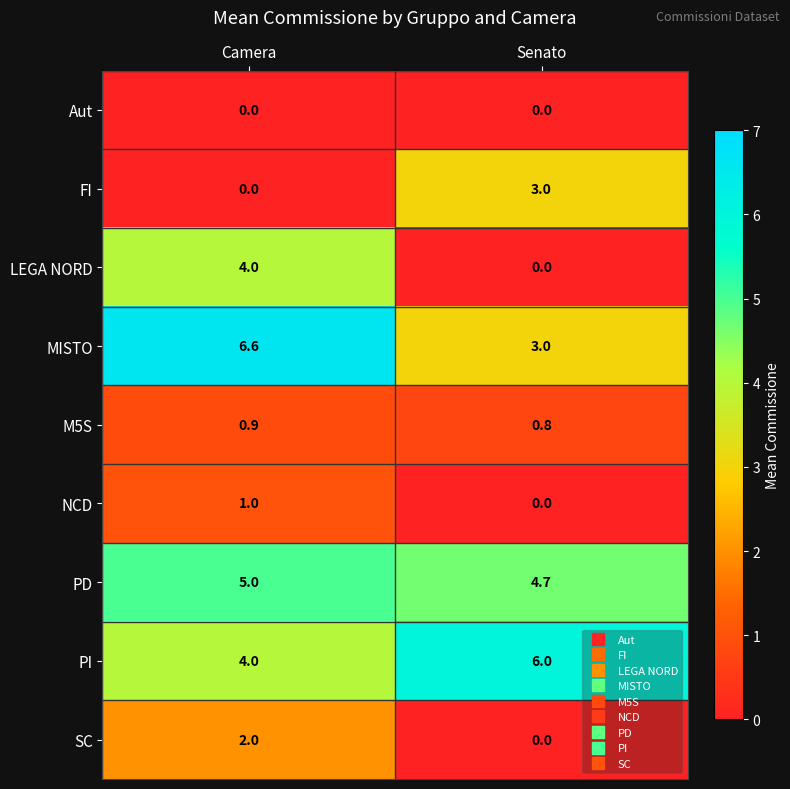

What is the total value across all series at Camera?

23.5